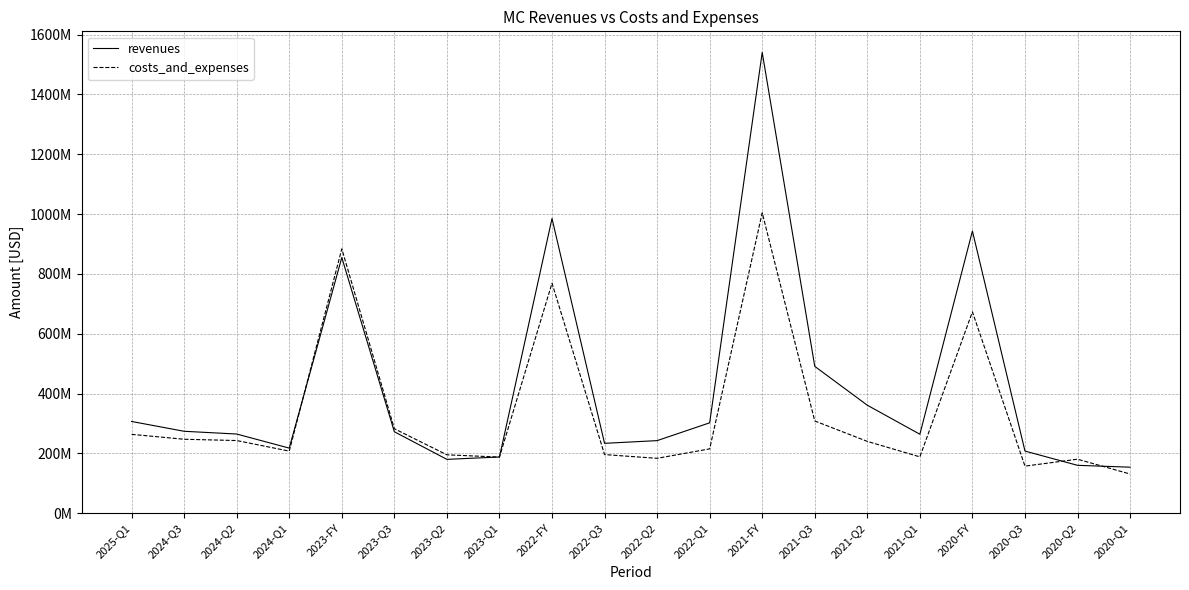

Which series has the largest range (max minus min)?

revenues